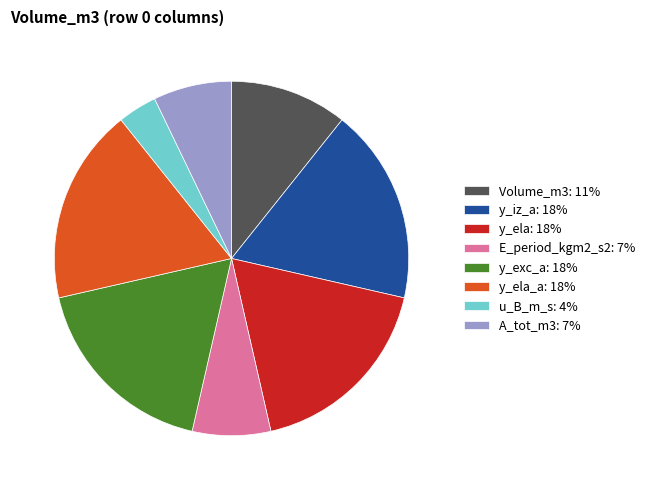

Which category has the smallest portion of the pie?

u_B_m_s: 4%